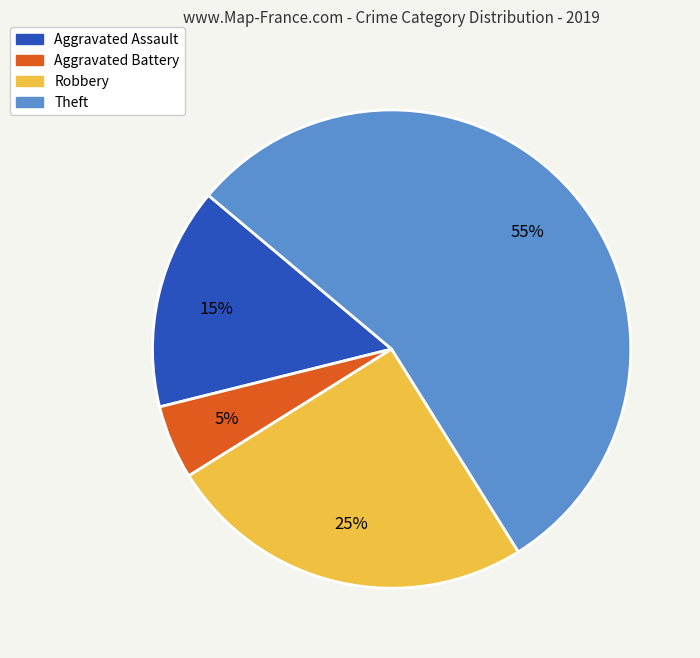

What is the largest slice in the pie chart?

Theft